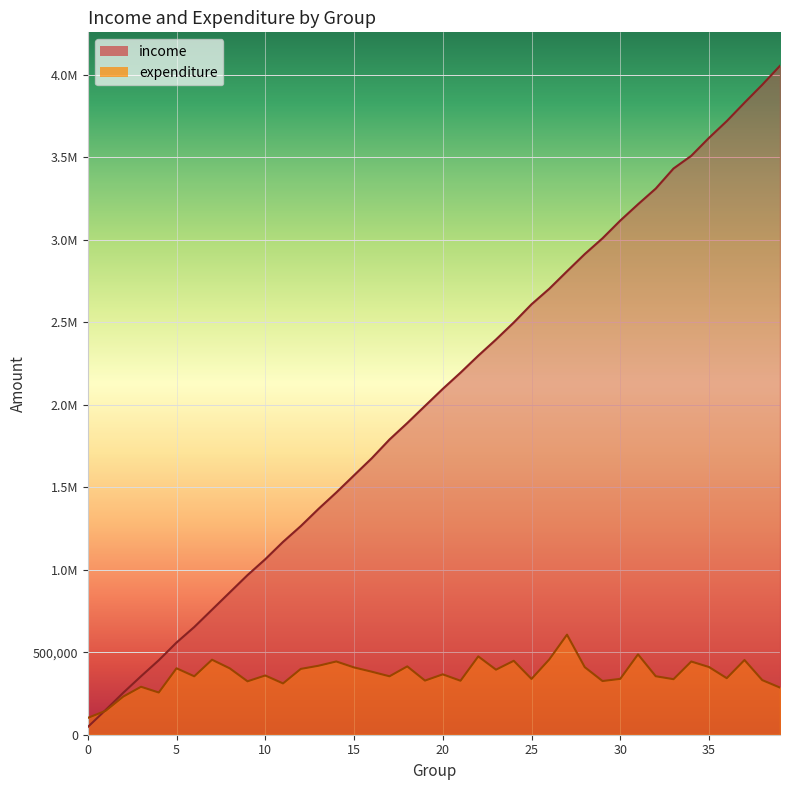

Reading left to right, transcribe all the data shown in this chart.

income: 46671.1	149121.0	254394.1	354352.4	451398.3	558586.8	652794.7	757674.3	862582.1	967275.3	1063543.8	1168500.7	1264173.4	1368630.9	1467774.0	1571859.2	1675379.9	1789027.5	1888681.1	1992486.4	2095680.3	2193985.2	2296898.1	2394862.3	2497884.1	2608282.0	2702425.0	2808359.3	2912661.6	3008122.1	3115510.1	3214306.2	3309454.7	3431010.4	3507973.9	3616871.7	3718214.6	3829739.2	3938459.2	4053505.0
expenditure: 101840.7	144528.7	231131.5	290575.5	255782.2	402559.0	354074.2	454478.4	402176.9	323697.8	358950.1	310889.8	398783.1	417957.8	443884.0	407853.8	381784.2	354056.0	414064.5	328019.3	365898.1	327061.2	474618.6	394219.0	448007.5	338171.3	456076.3	606265.4	409433.4	325335.9	338441.7	487005.4	354297.0	336531.4	443591.5	410172.7	342614.0	452677.8	330978.4	285585.3